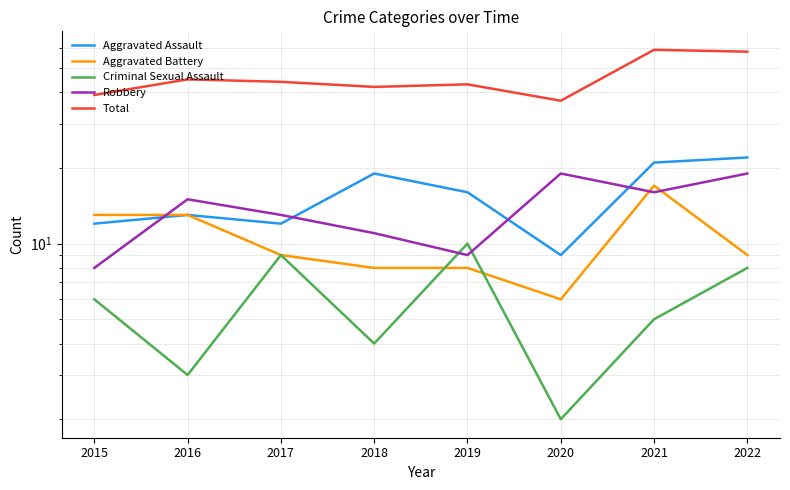

Reading left to right, transcribe all the data shown in this chart.

Aggravated Assault: 2015=12	2016=13	2017=12	2018=19	2019=16	2020=9	2021=21	2022=22
Aggravated Battery: 2015=13	2016=13	2017=9	2018=8	2019=8	2020=6	2021=17	2022=9
Criminal Sexual Assault: 2015=6	2016=3	2017=9	2018=4	2019=10	2020=2	2021=5	2022=8
Robbery: 2015=8	2016=15	2017=13	2018=11	2019=9	2020=19	2021=16	2022=19
Total: 2015=39	2016=45	2017=44	2018=42	2019=43	2020=37	2021=59	2022=58